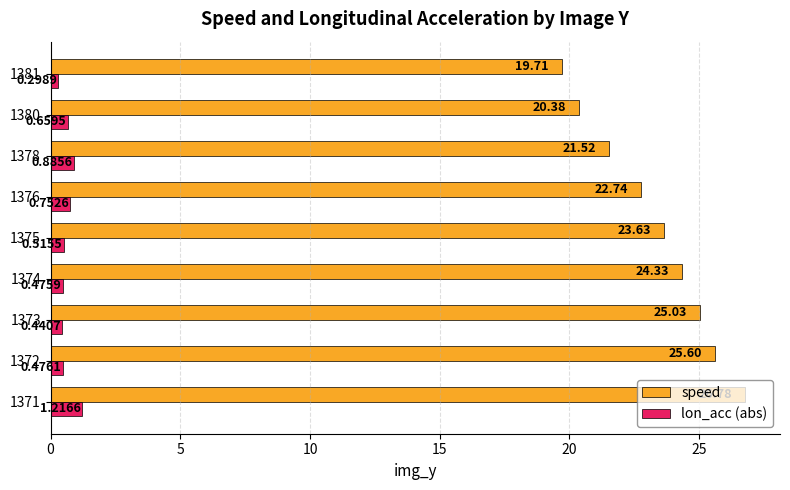

What is the spread (max minus min) of values at 1371?

25.6